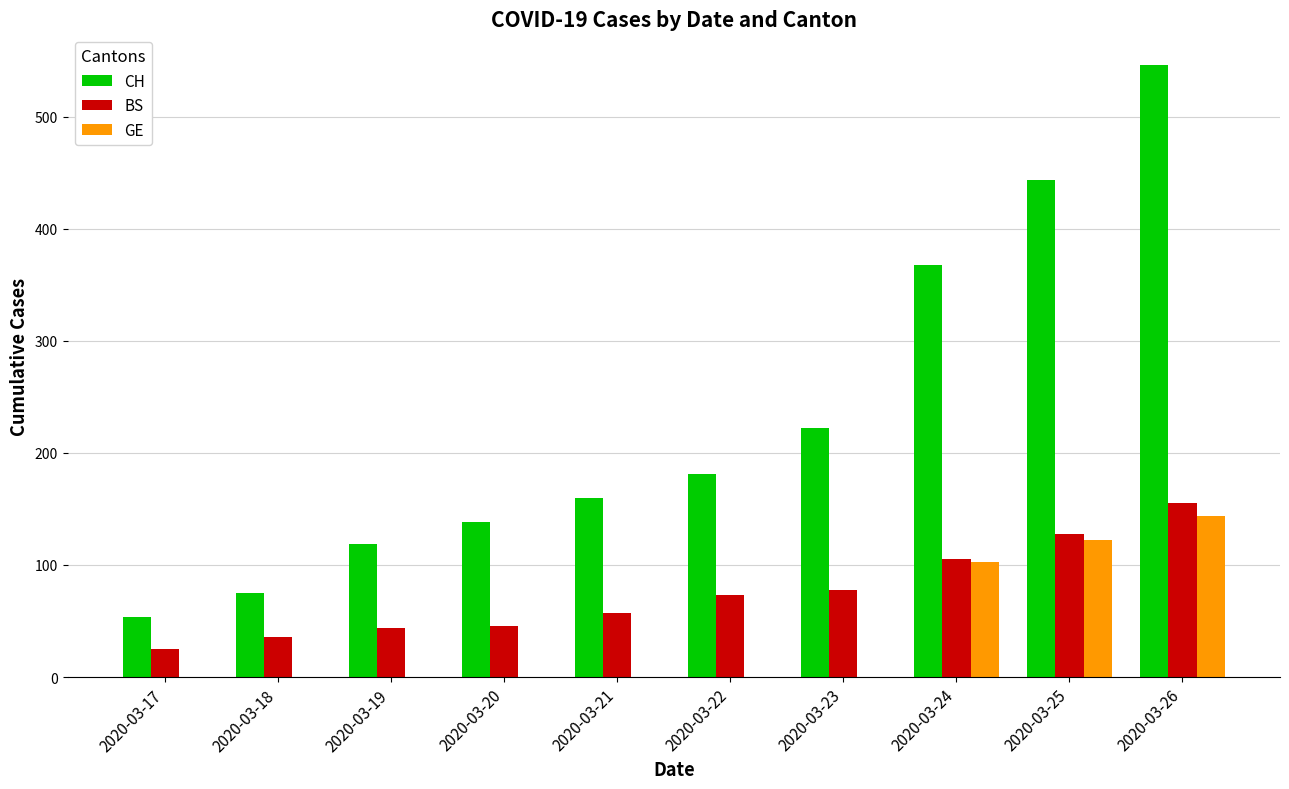

Which series changed the most between 2020-03-19 and 2020-03-22?

CH